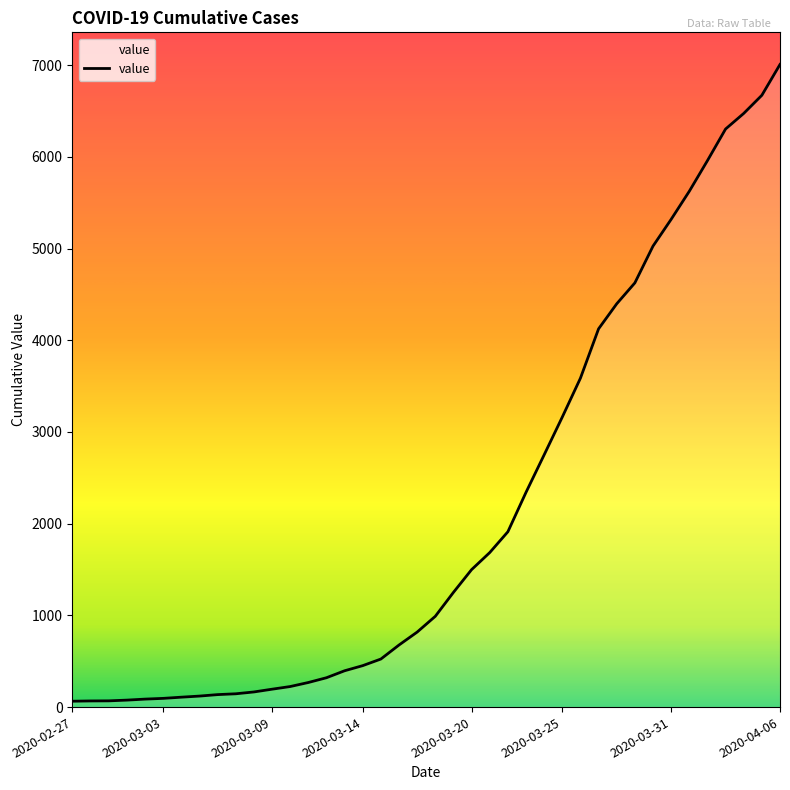

What is the difference between the maximum and minimum values?

6944